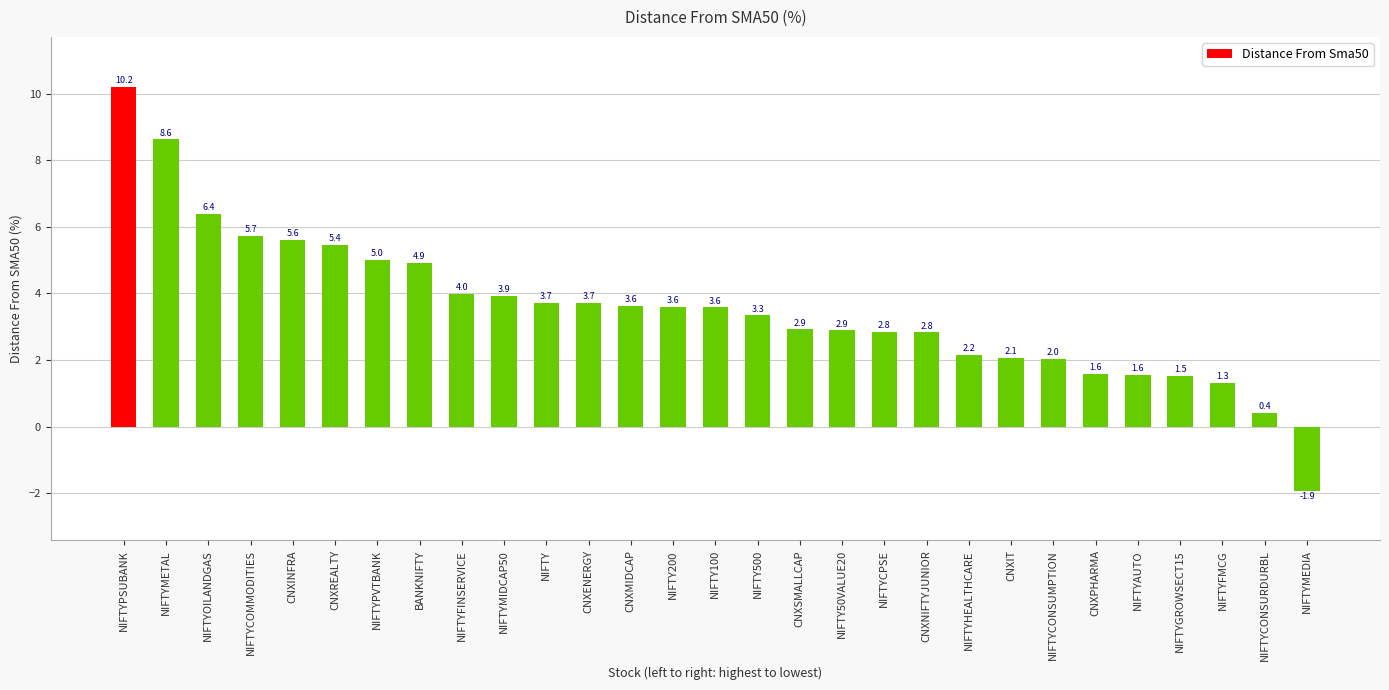

What is the difference between the second highest and minimum values?

10.5